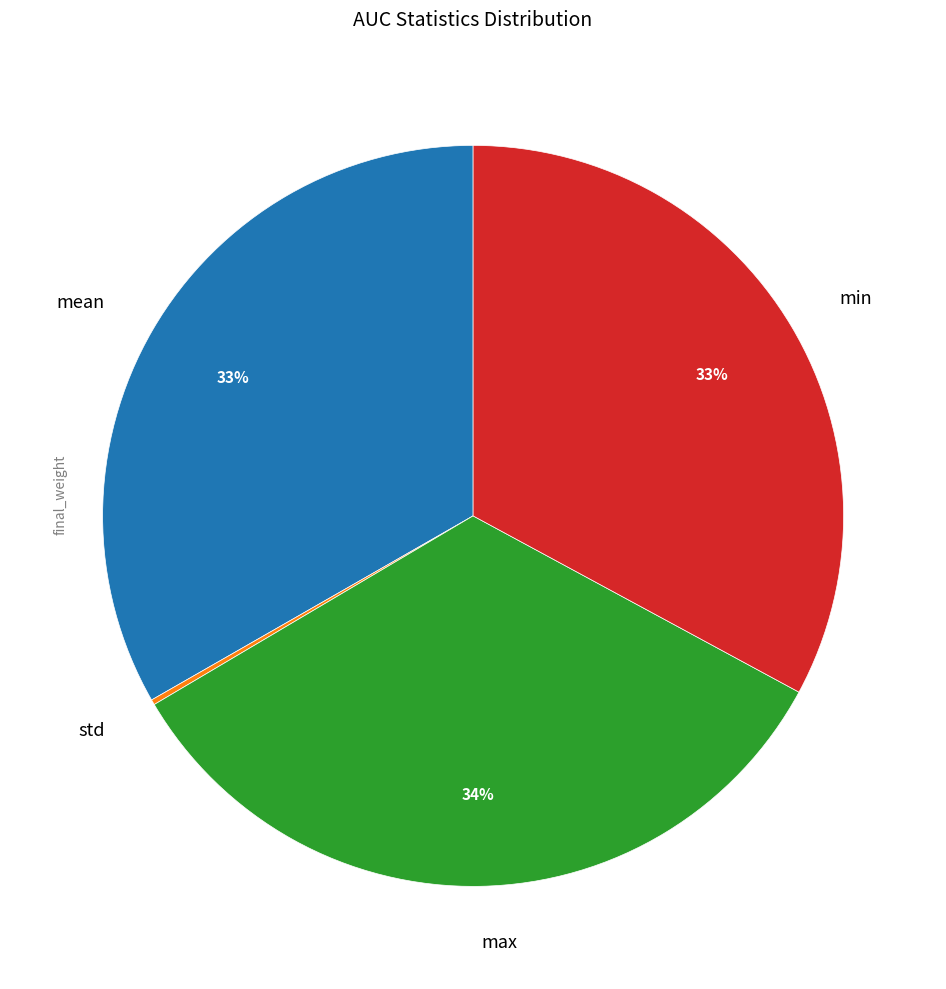

Combined, do mean and max account for over 50%?

Yes